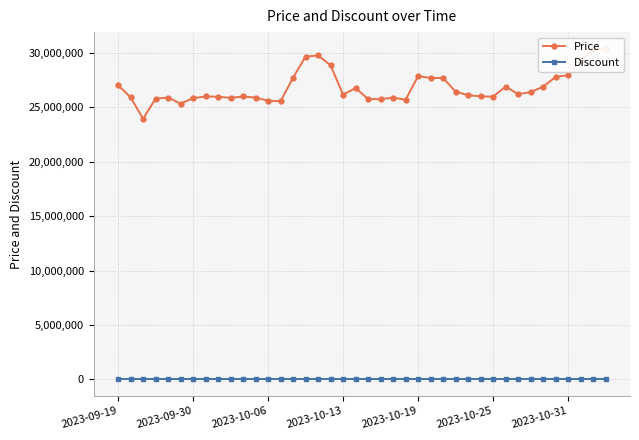

At which category is the sum across all series the highest?

39